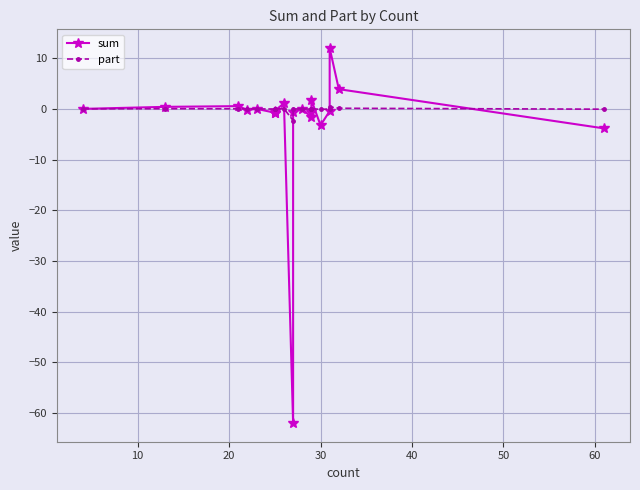

Is it true that sum equals 1.6 at 8?

False